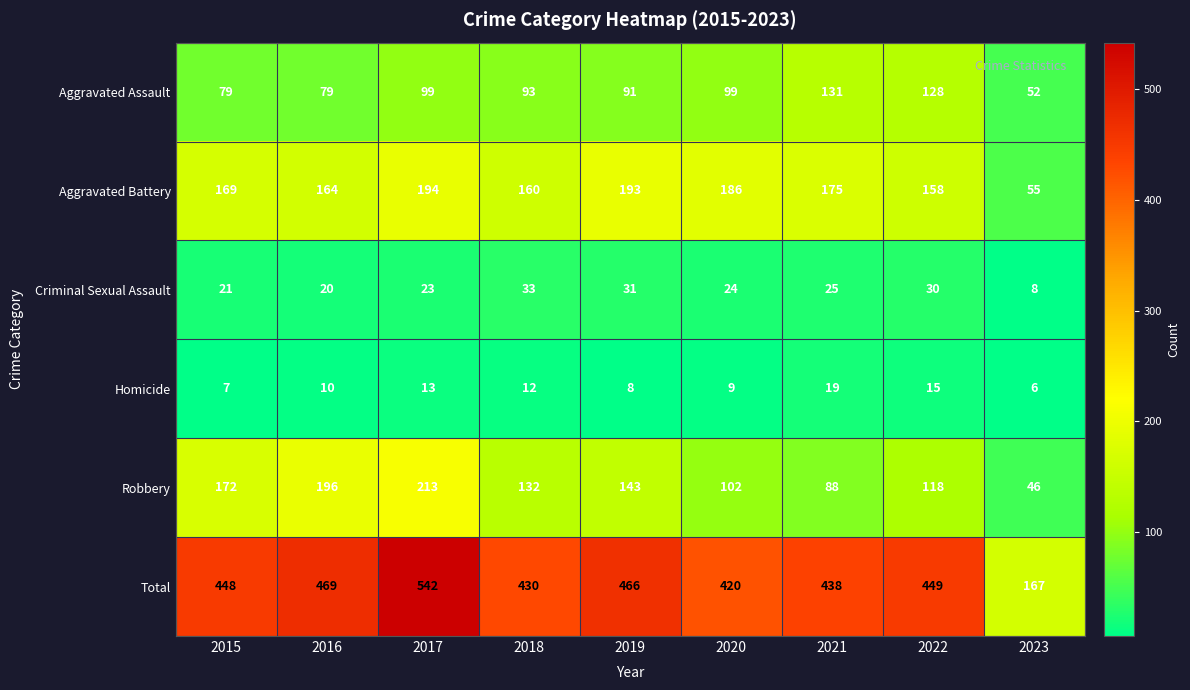

What is the approximate value of Robbery at 2019, to the nearest 5?

145